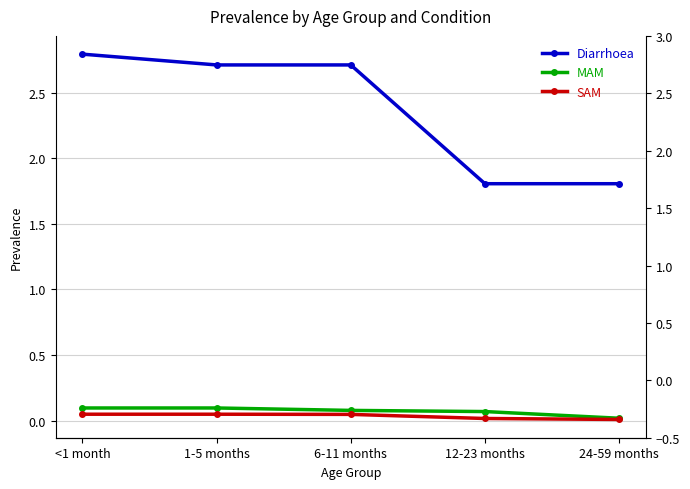

Between 1-5 months and 24-59 months, which is larger?

1-5 months